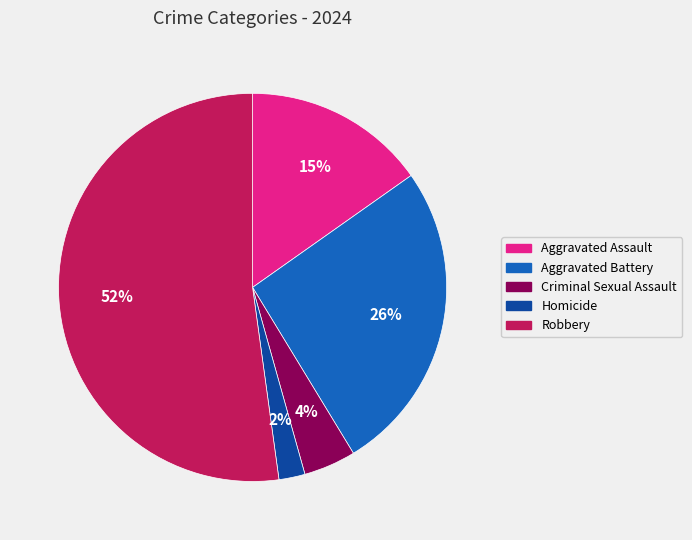

Is there any slice that represents more than half of the pie?

Yes